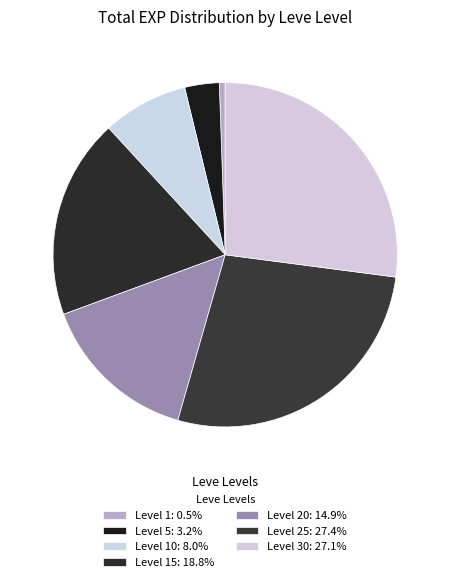

Is there a majority slice in this chart?

No